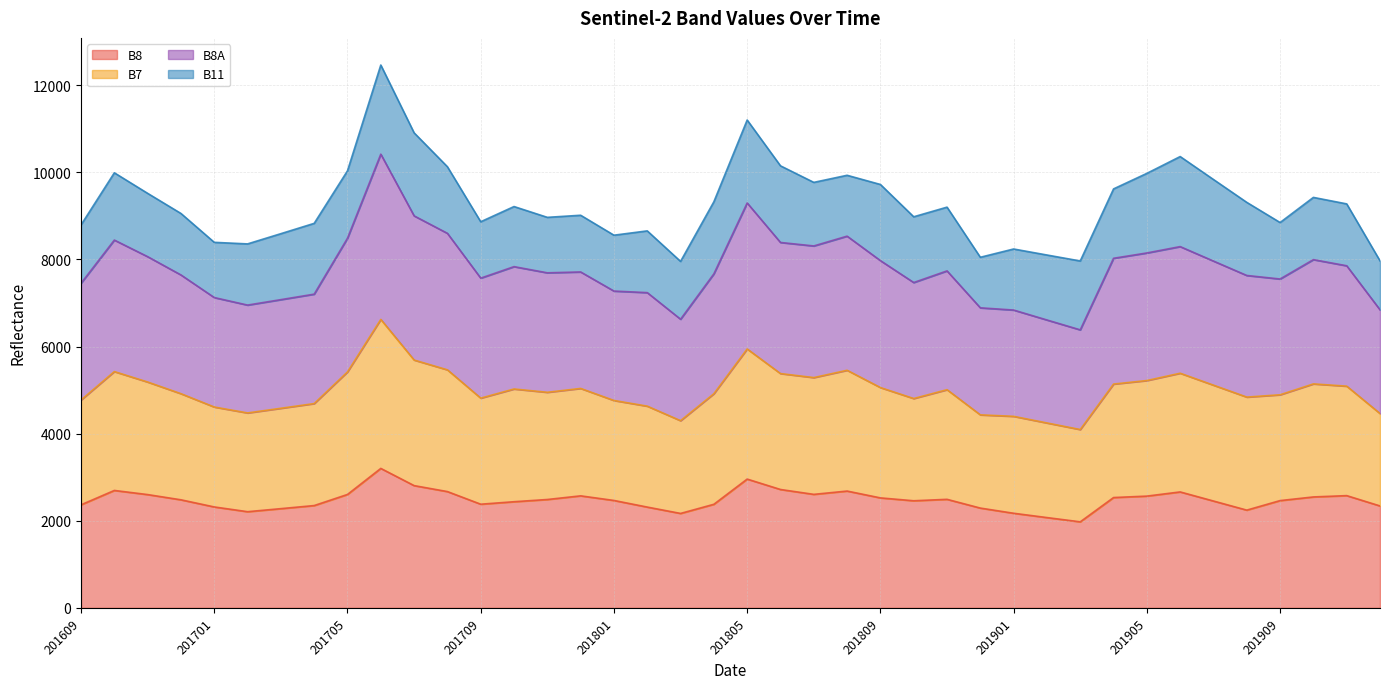

What is the lowest value of the B8 series?

1975